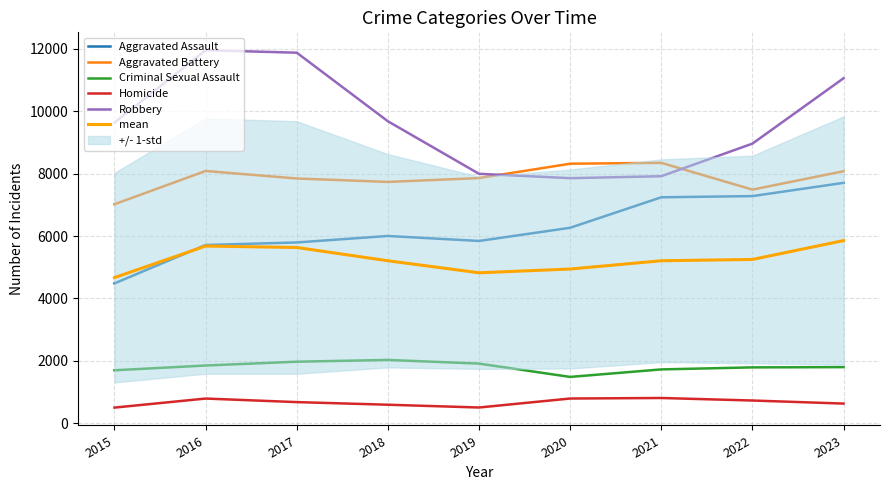

Between 2018 and 2020, which series saw the biggest shift?

Robbery